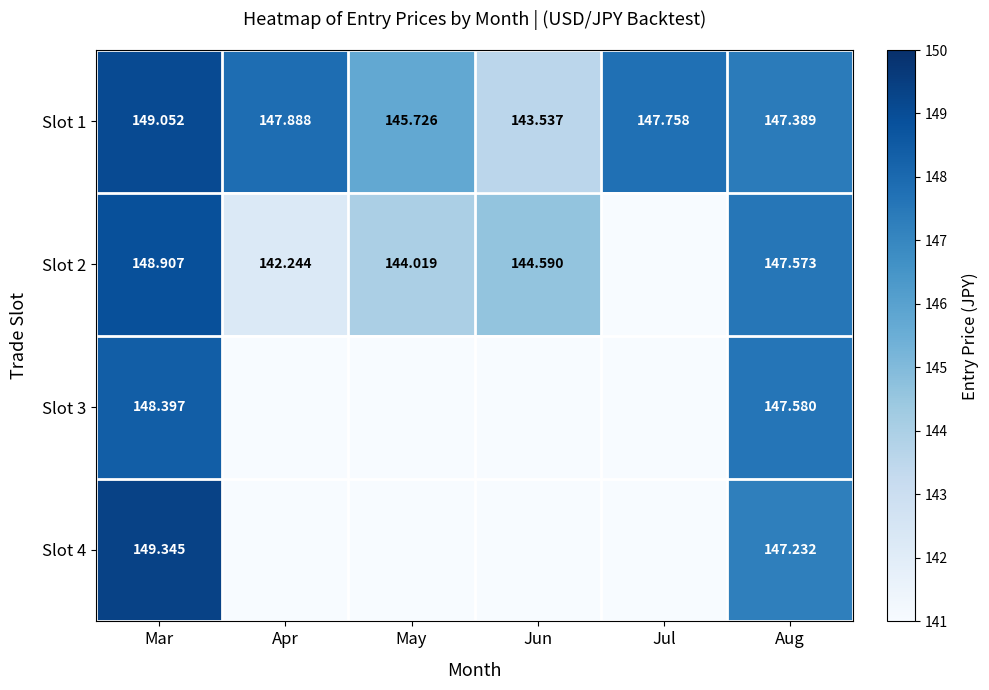

Rank the categories by Slot 1 value from highest to lowest.

Mar, Apr, Jul, Aug, May, Jun